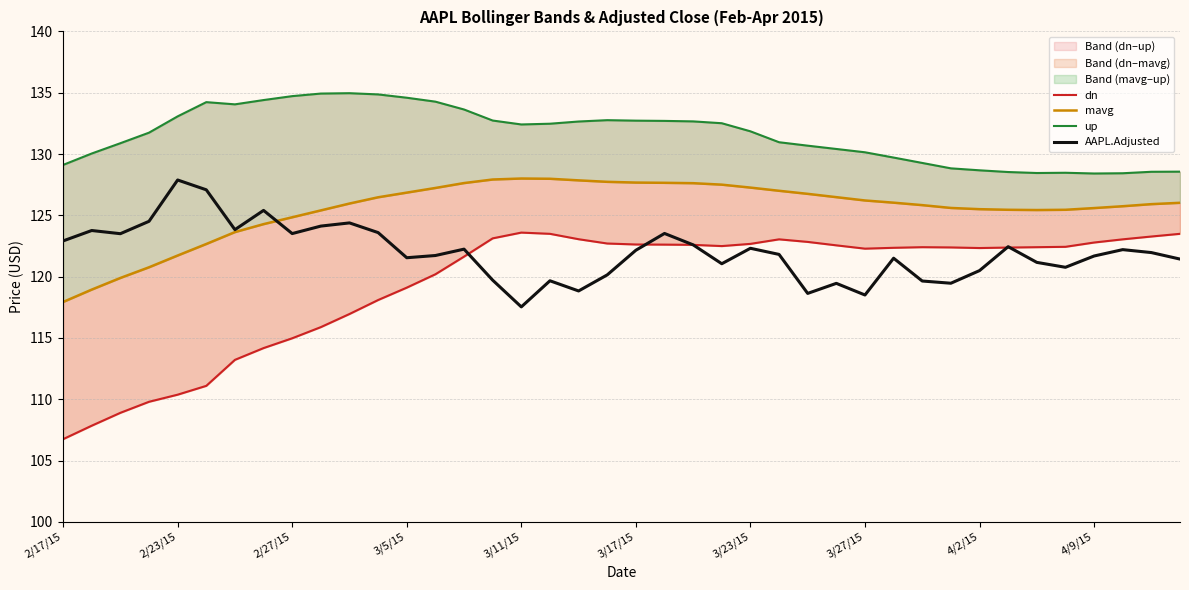

True or false: AAPL.Adjusted has a value of 121.5 at 3/5/15.

True